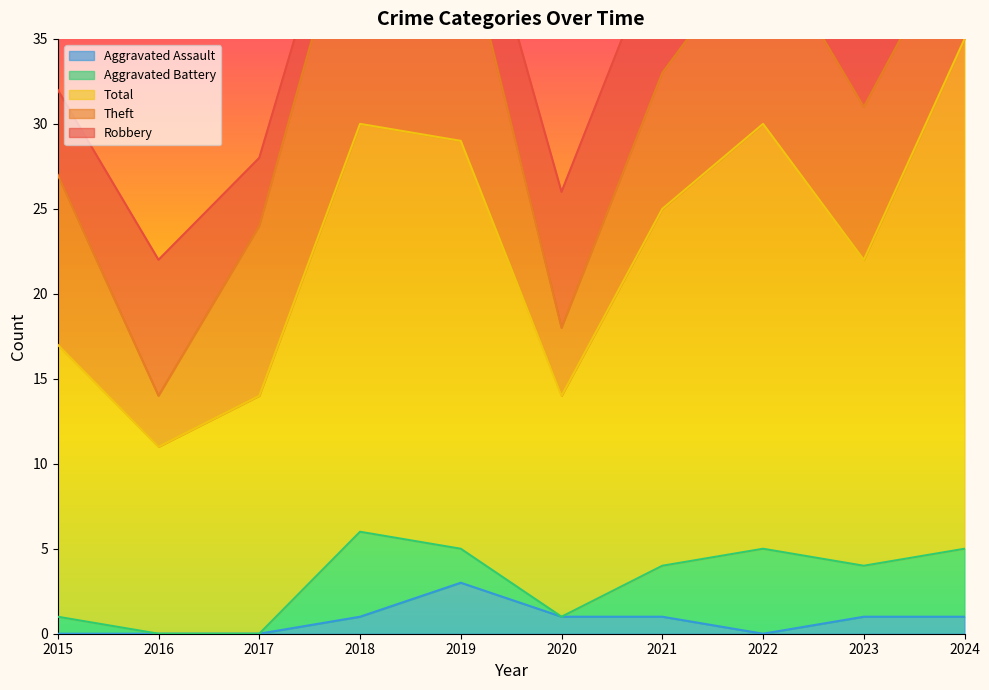

Reading right to left, what are all the values shown in this chart?

Robbery: 18	5	8	8	8	5	3	4	8	5
Theft: 7	9	11	8	4	13	15	10	3	10
Total: 30	18	25	21	13	24	24	14	11	16
Aggravated Battery: 4	3	5	3	0	2	5	0	0	1
Aggravated Assault: 1	1	0	1	1	3	1	0	0	0